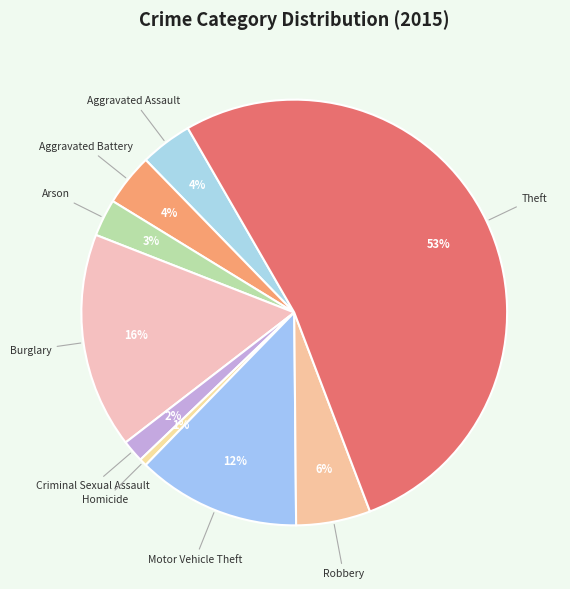

Between Aggravated Battery and Homicide, which is larger?

Aggravated Battery